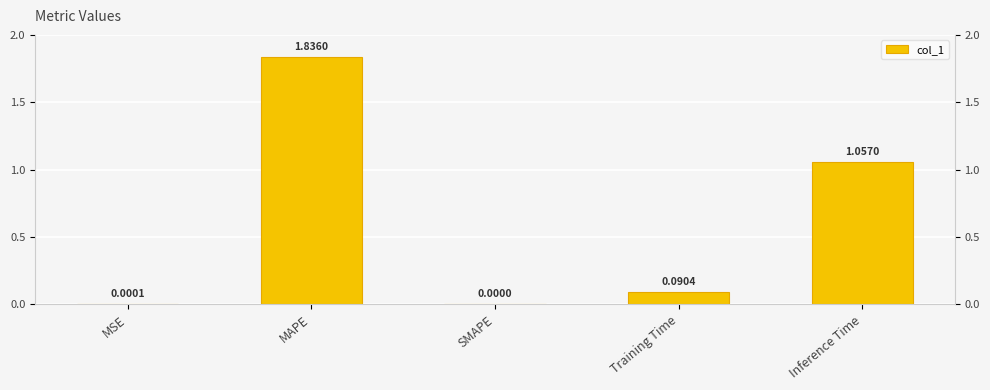

Which has a higher value, MSE or Inference Time?

Inference Time